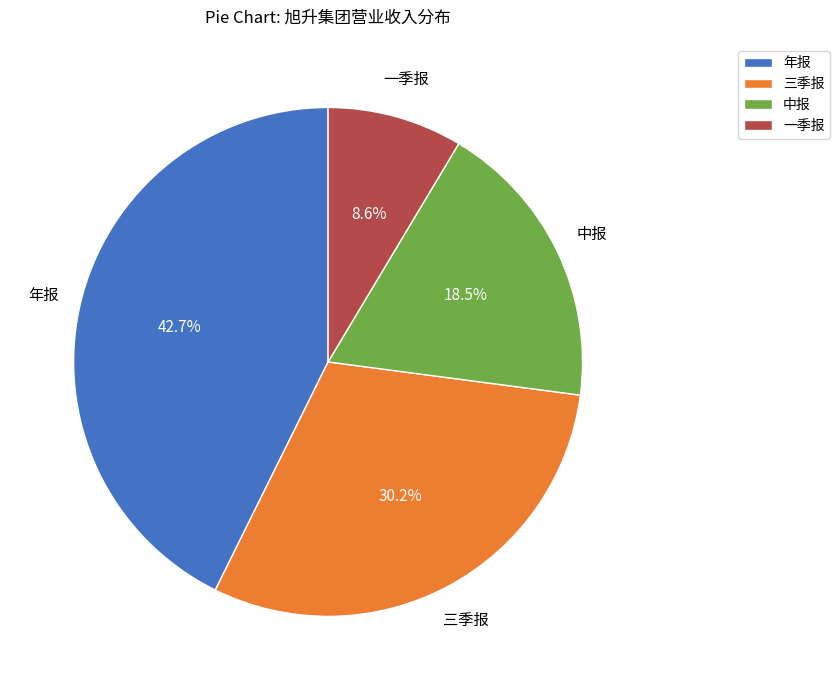

What is the ratio of the value at 三季报 to the value at 年报?

0.7